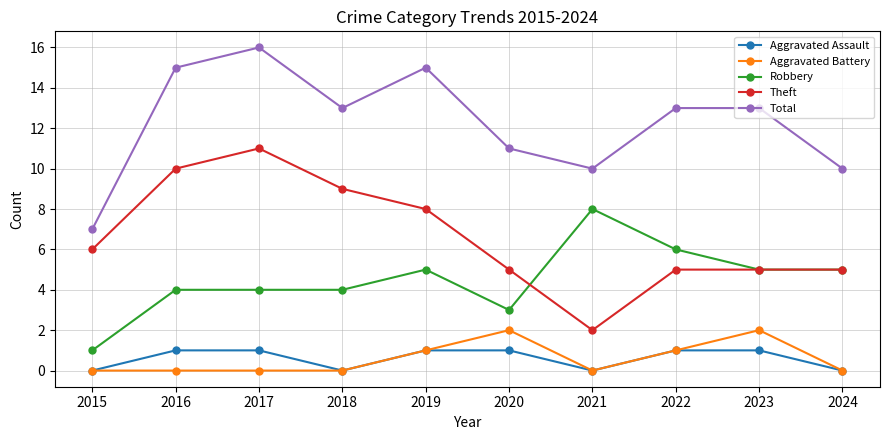

What is the value of the Total point at the 4th from the left?

13